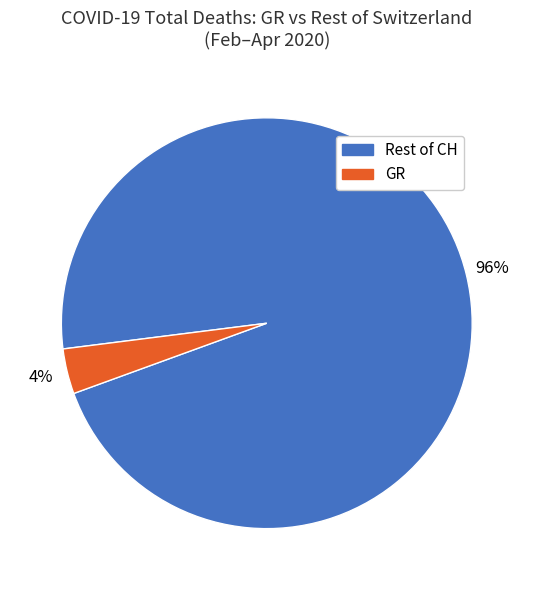

To the nearest percent, what is the average slice percentage?

50%